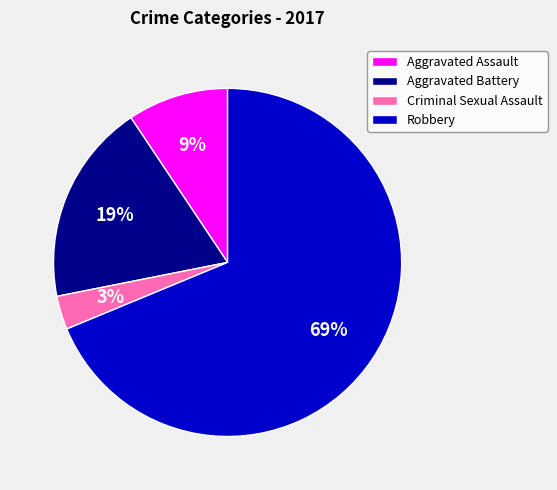

Is there any slice that represents more than half of the pie?

Yes